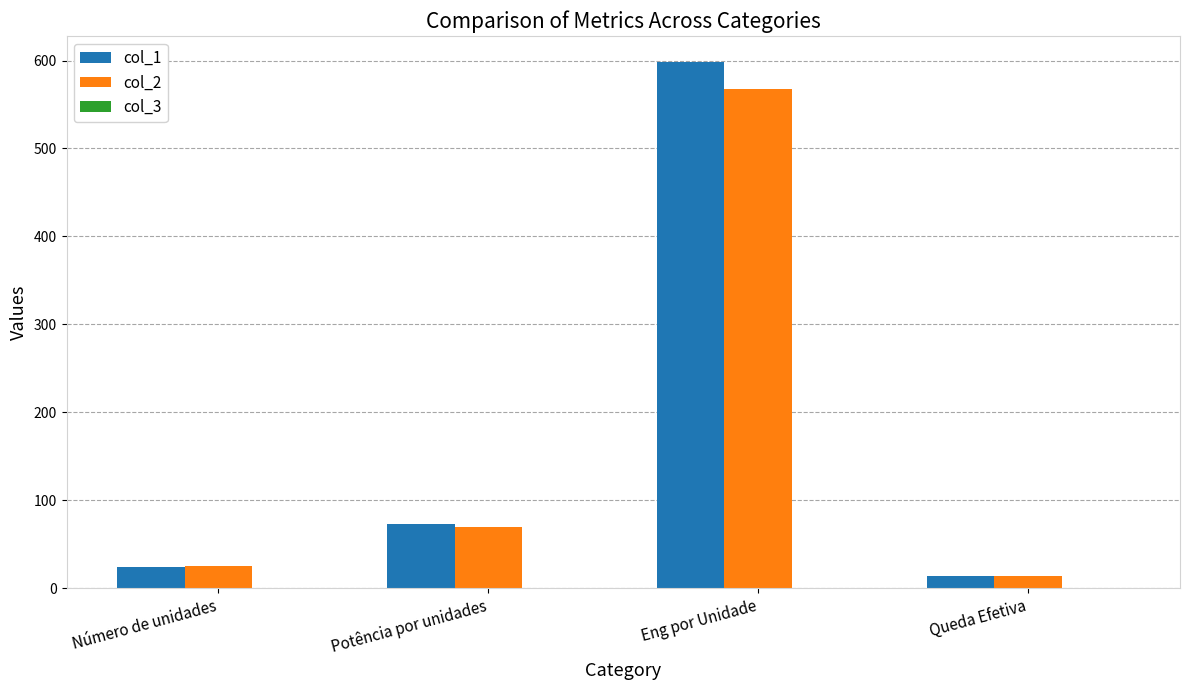

What is the minimum value for col_1?

13.9